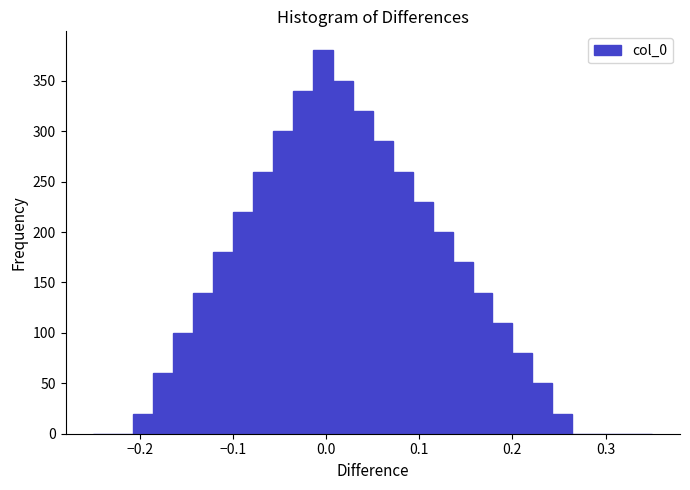

Around what value on the x-axis is the tallest bar? Give the approximate position of its centre, as read against the axis.

0.00